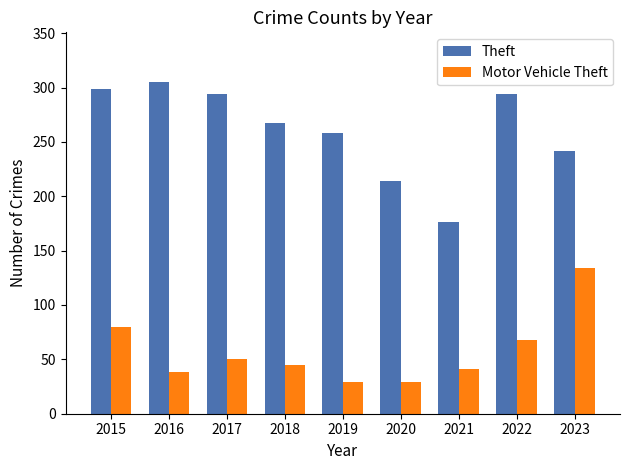

What are all the series names shown in the legend?

Theft, Motor Vehicle Theft